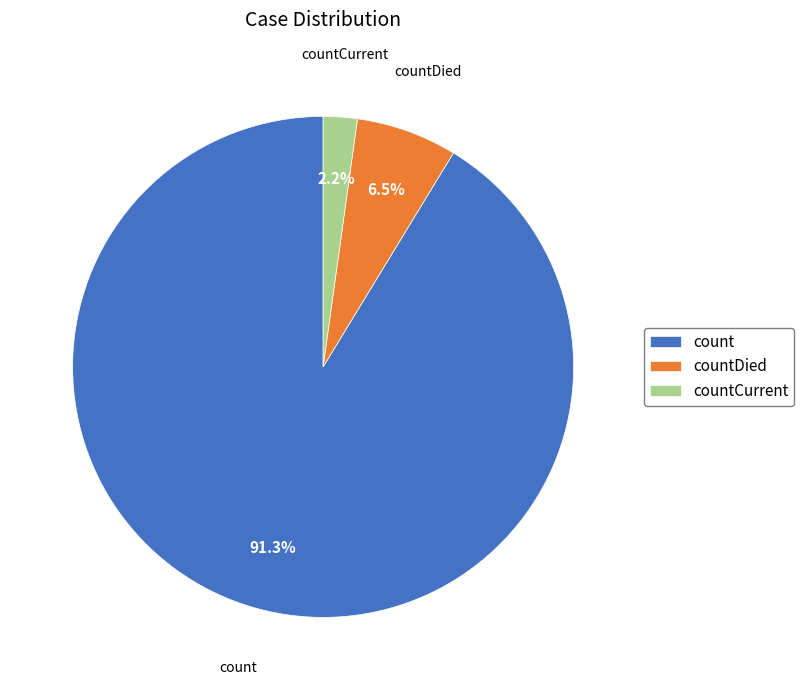

What is the smallest slice in the pie chart?

countCurrent